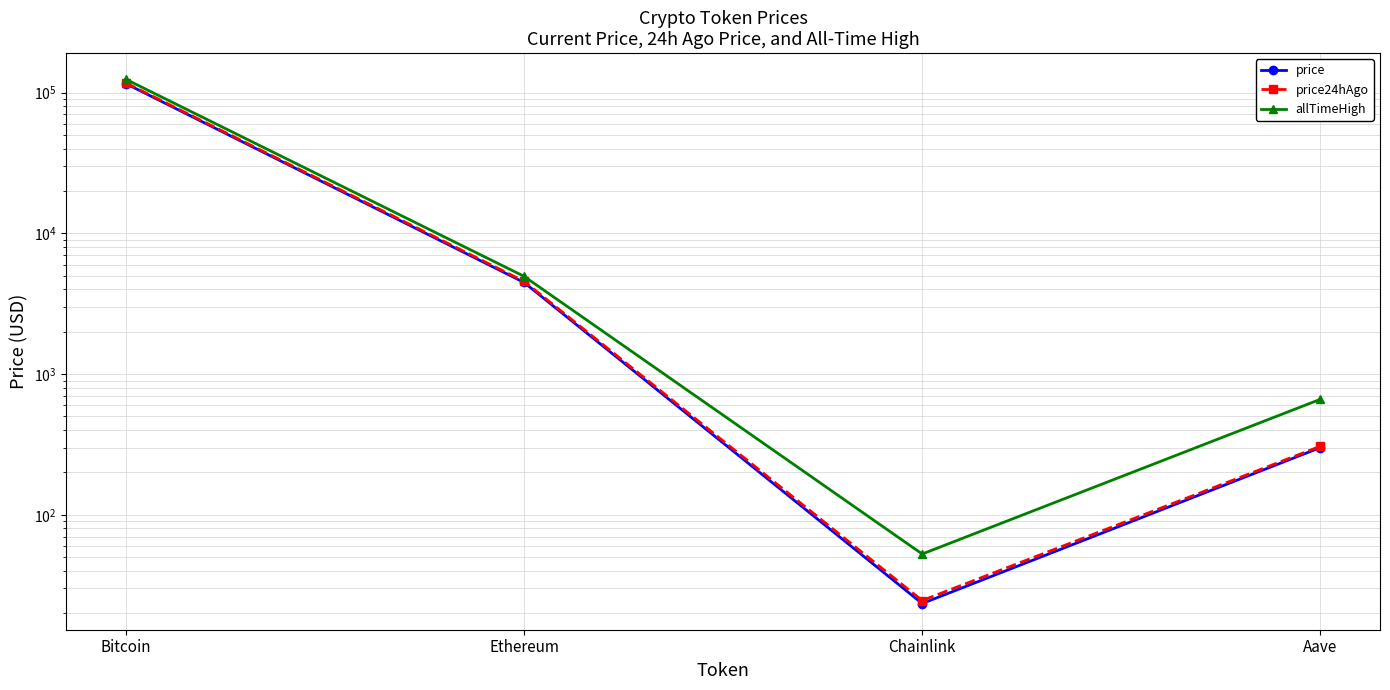

What is the difference between the price24hAgo values at Aave and Bitcoin?

116652.2